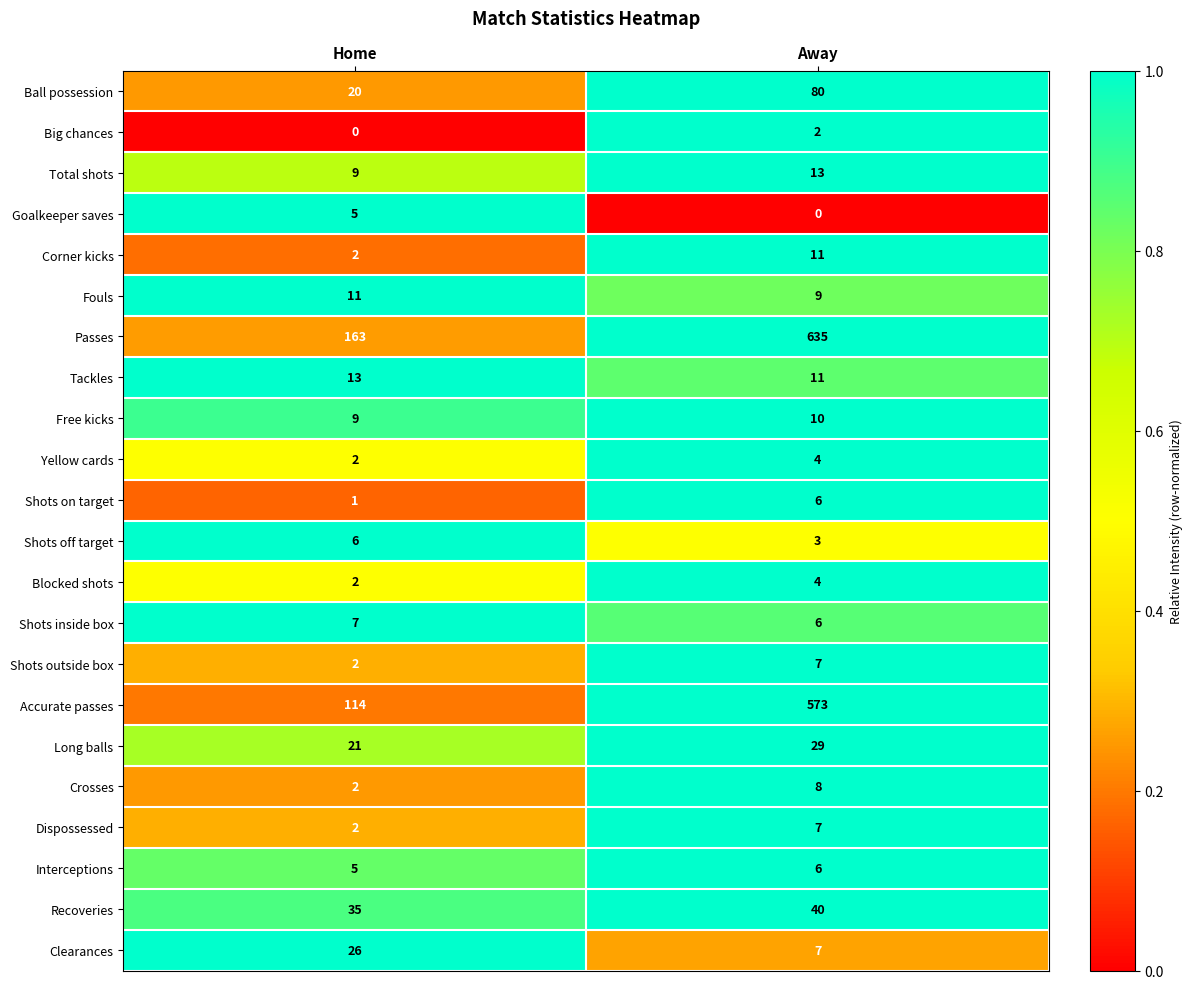

Is it true that Long balls equals 18 at Away?

False